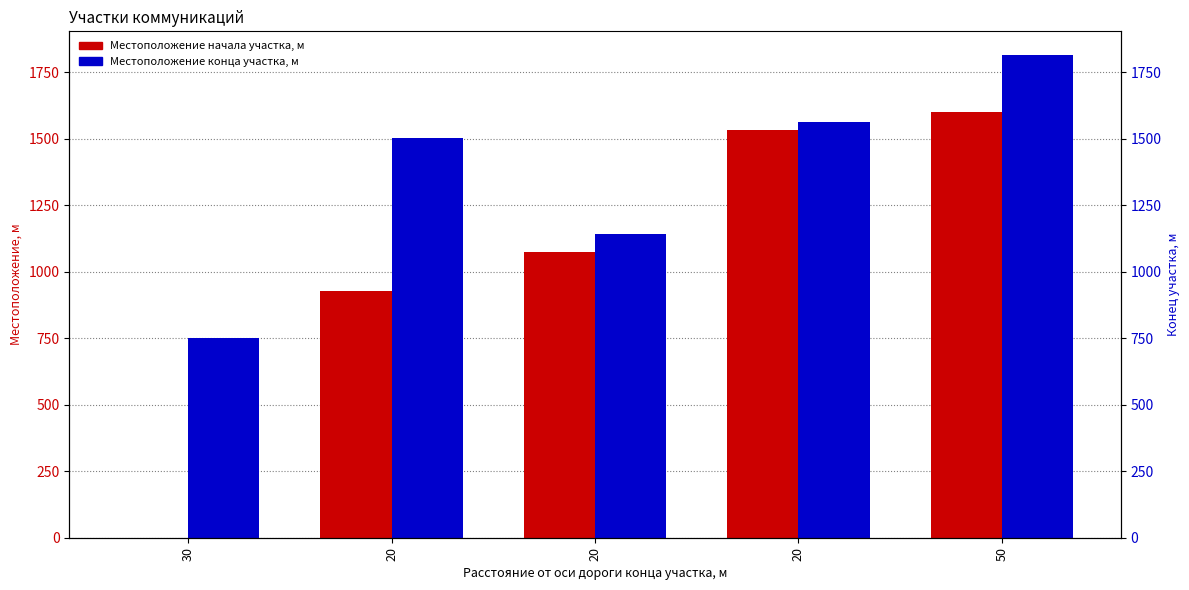

At which category does the chart reach its peak across all series?

50